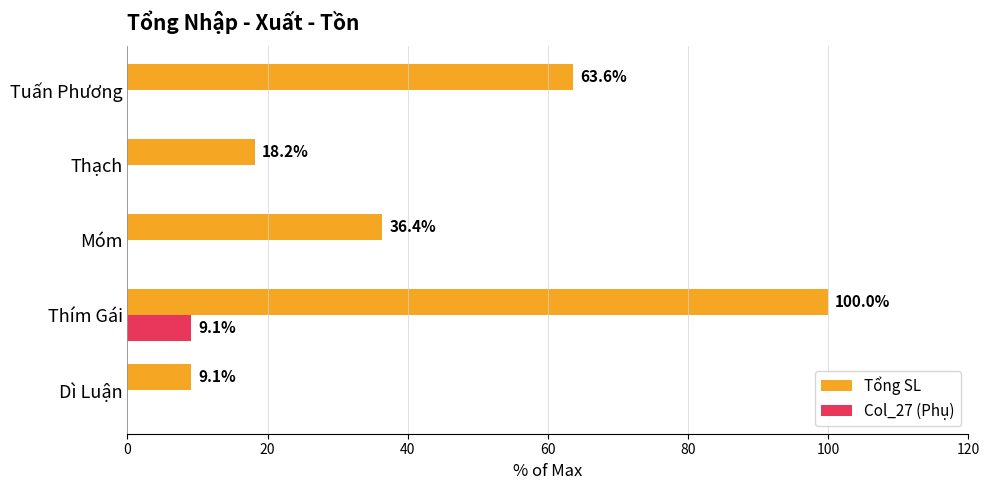

What is the maximum value shown in the chart?

100.0